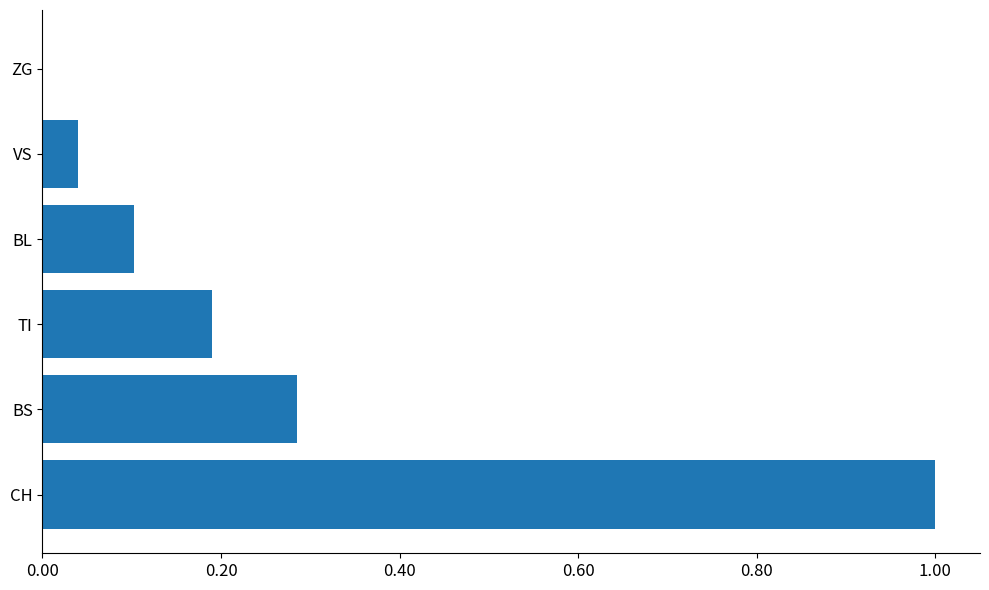

True or false: the data shows 1.0 at CH.

True